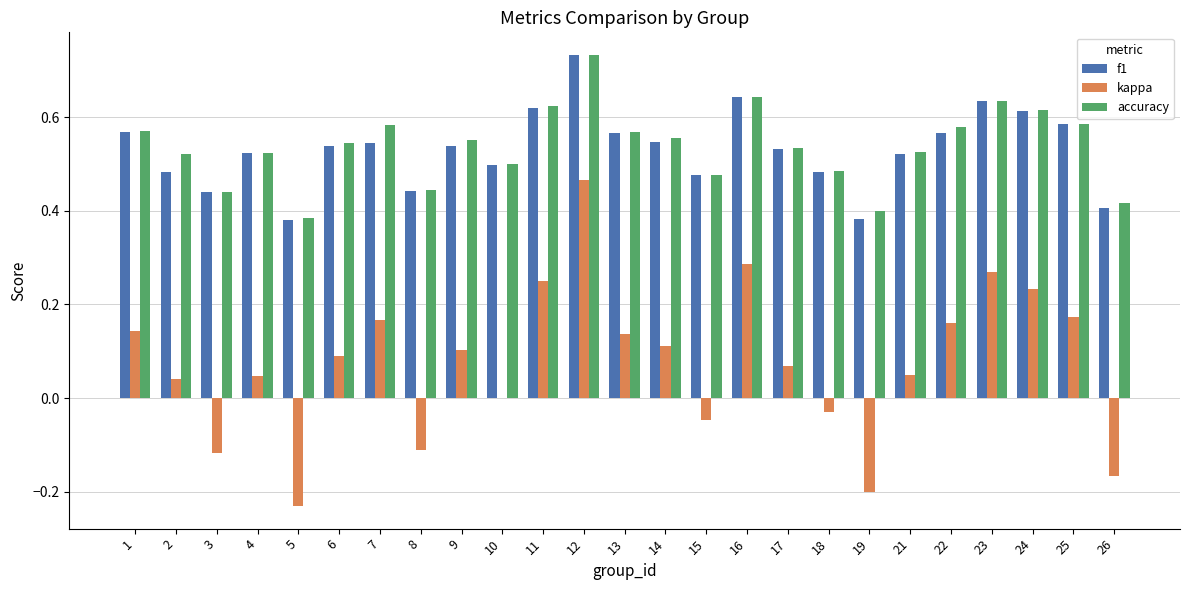

True or false: accuracy has a value of 0.7 at 5.

False